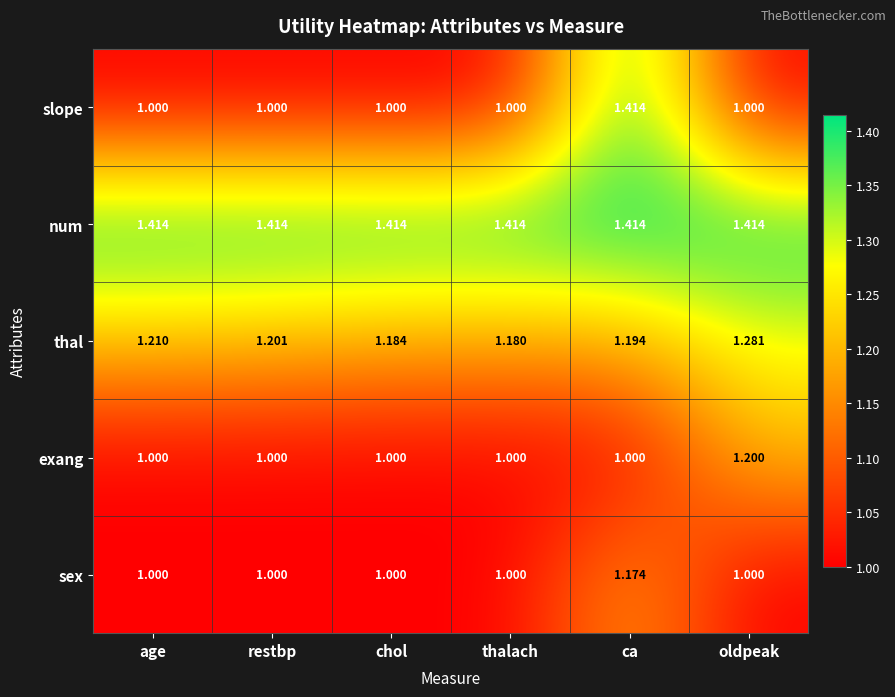

What is the difference between the highest and lowest values at ca?

0.4